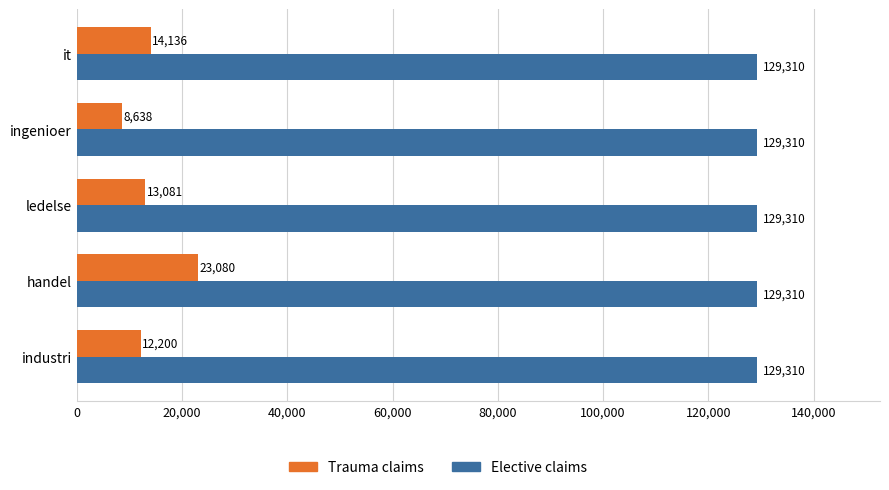

Count the number of categories in the chart.

5